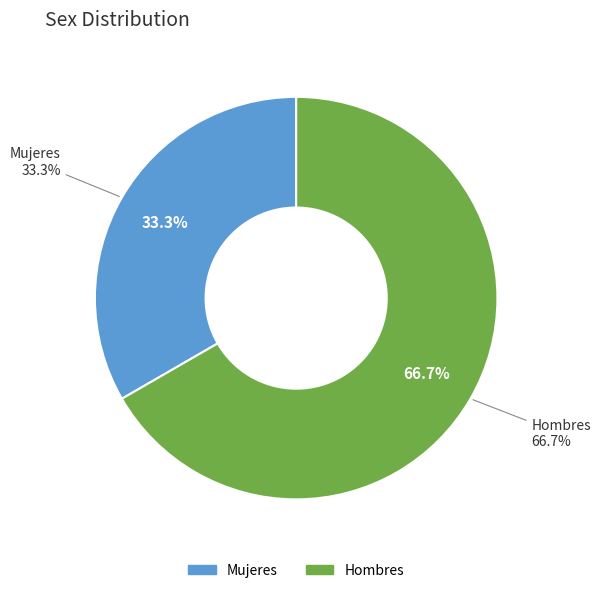

Which slice is the smallest?

Mujeres